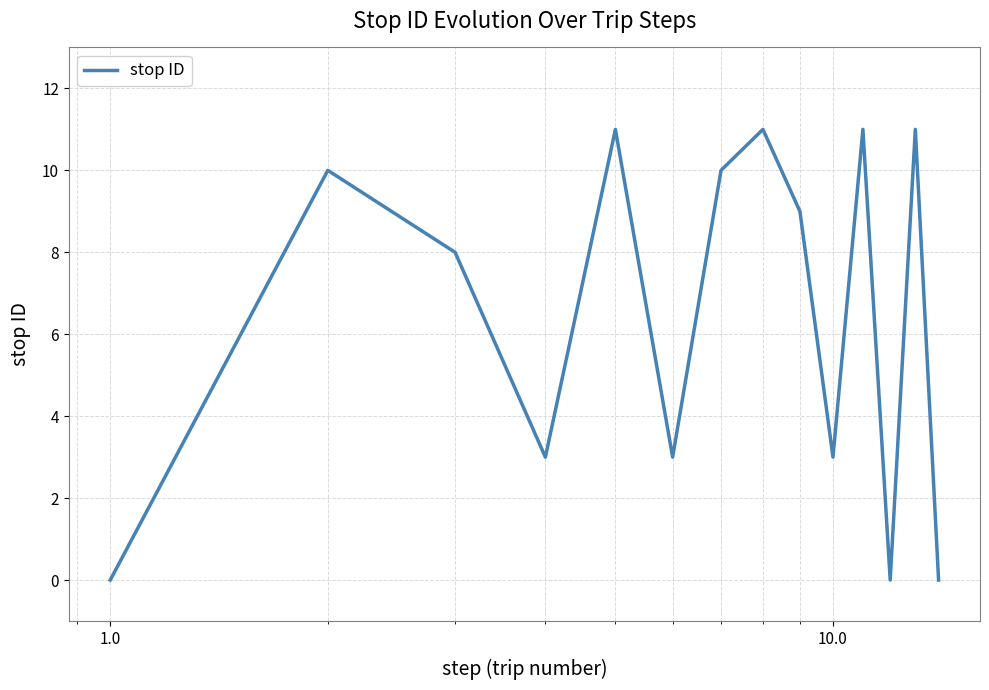

What is the sum of all values?

90